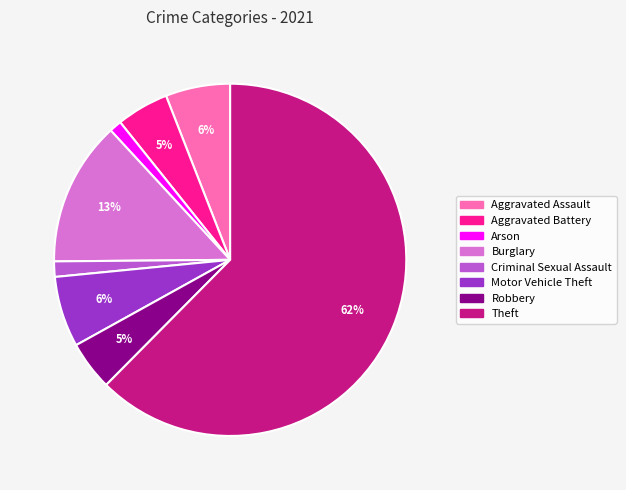

To the nearest percent, what is the difference between the Burglary and Motor Vehicle Theft slice percentages?

7%